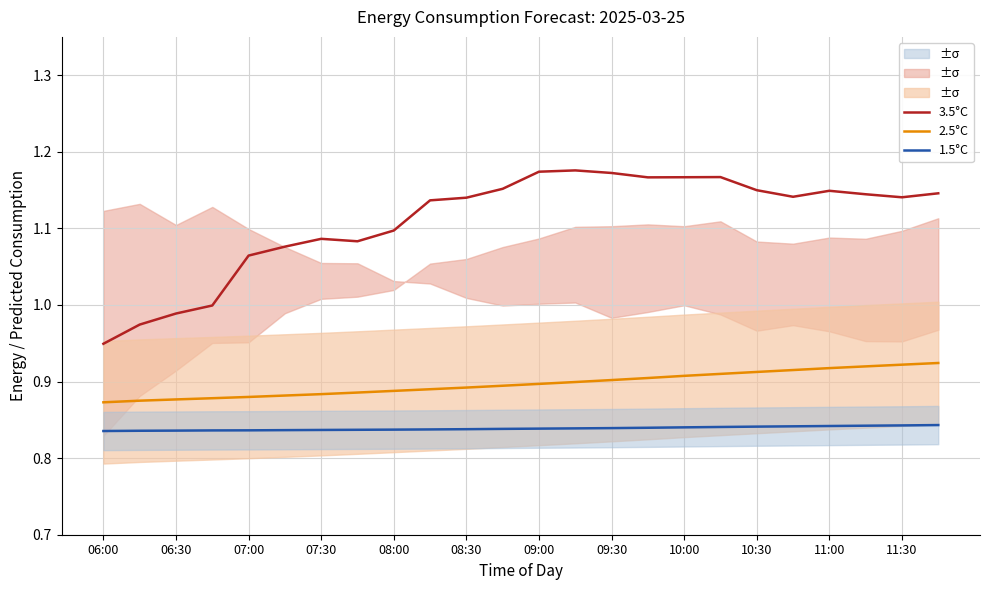

Is it true that 3.5°C equals 1.1 at 08:00?

True